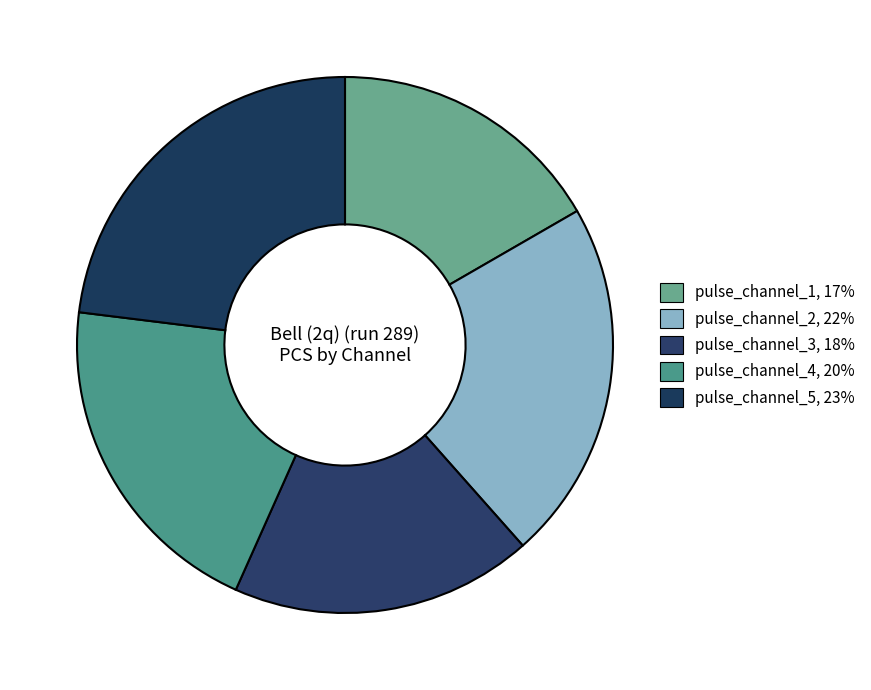

Count the number of slices in the pie.

5